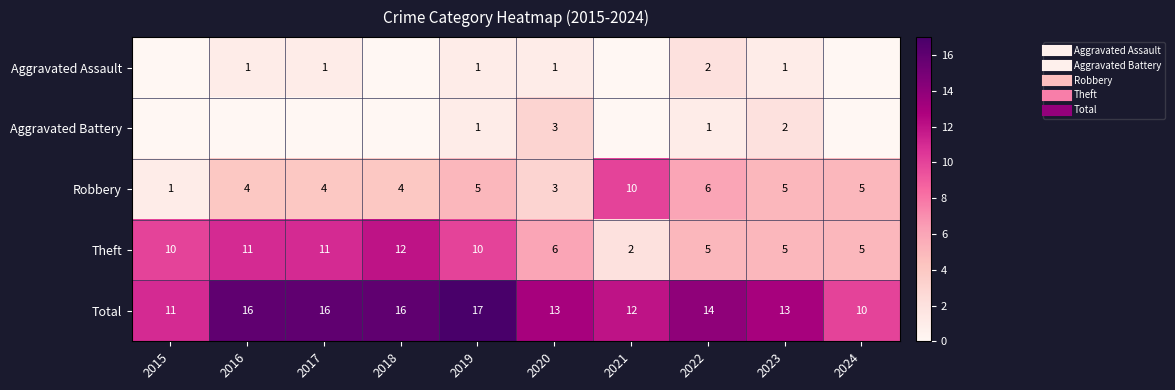

Where is Theft nearest to the value 7?

2020